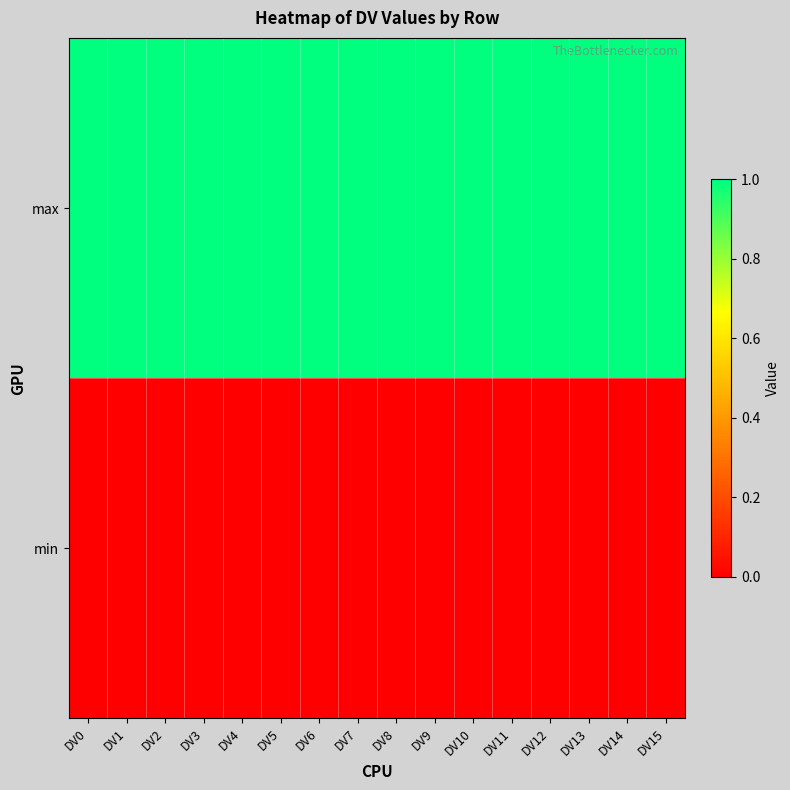

Rank the series by their average value, from highest to lowest.

max, min